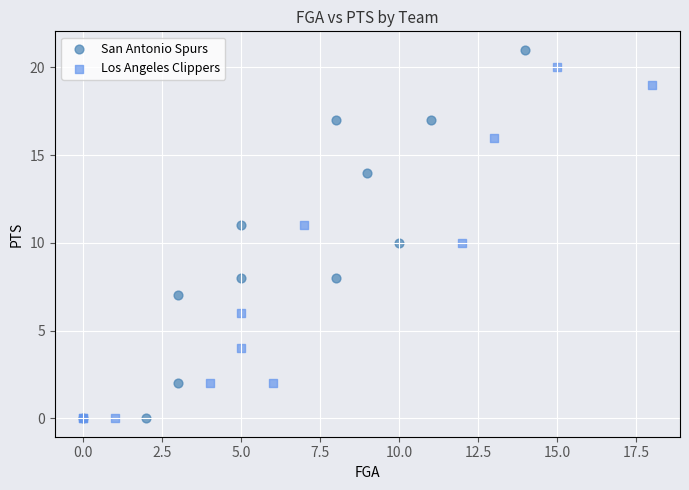

What are all the series names shown in the legend?

San Antonio Spurs, Los Angeles Clippers